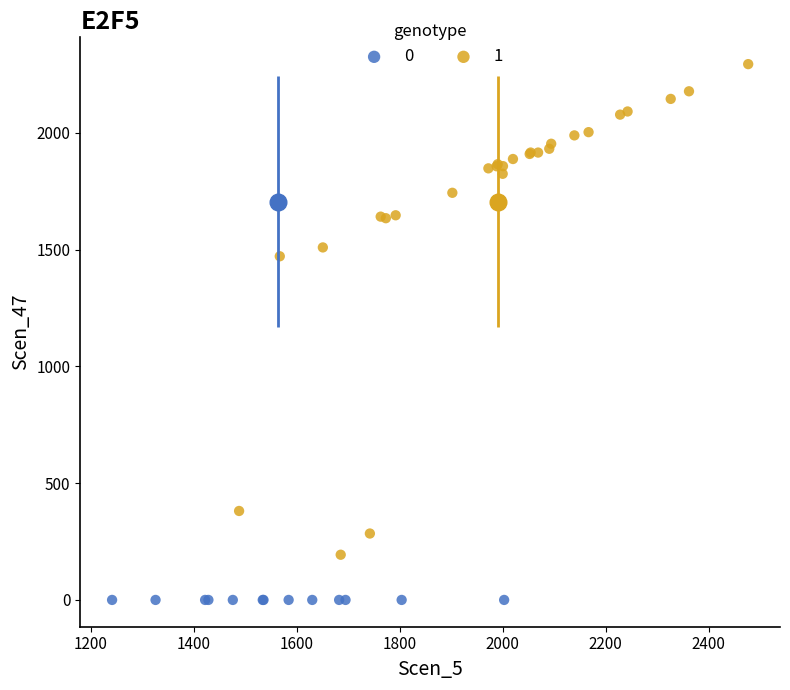

What are all the series names shown in the legend?

0, 1